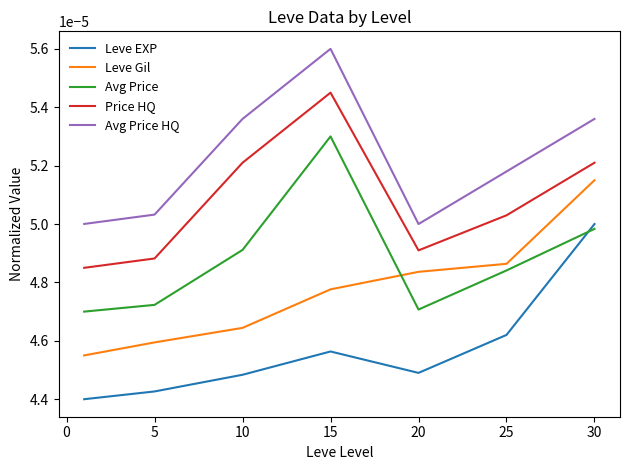

List the series in order of their peak value, highest first.

Avg Price HQ, Price HQ, Avg Price, Leve Gil, Leve EXP